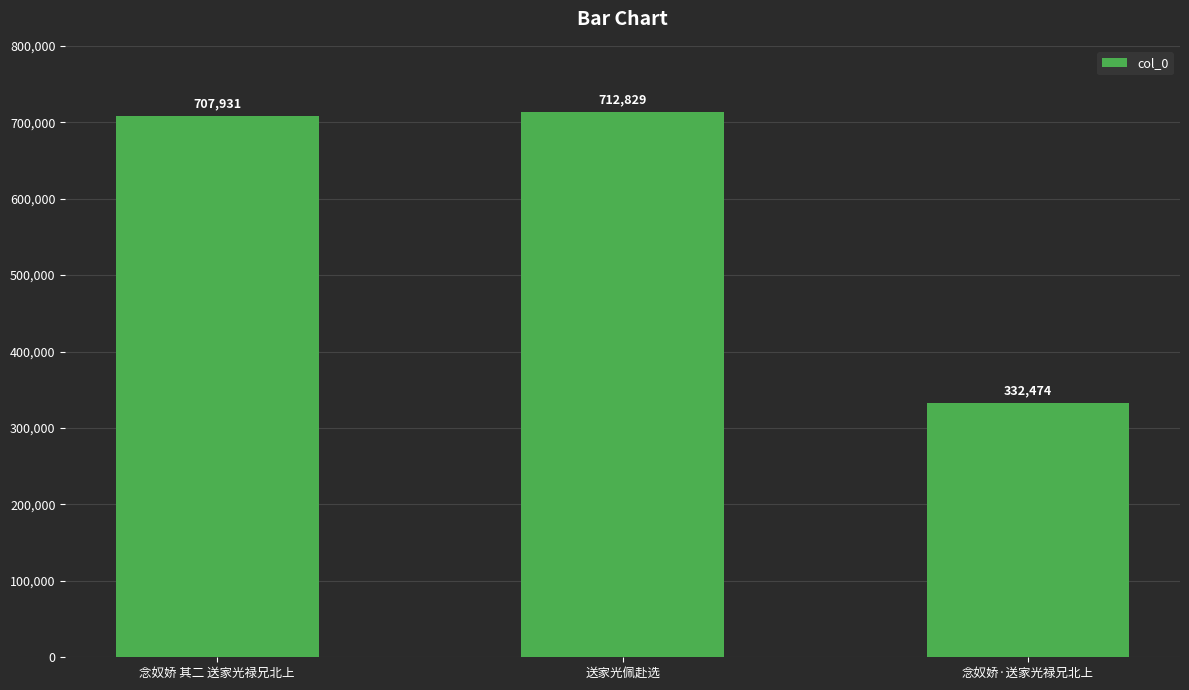

List the labels in order of value, smallest first.

念奴娇·送家光禄兄北上, 念奴娇 其二 送家光禄兄北上, 送家光佩赴选